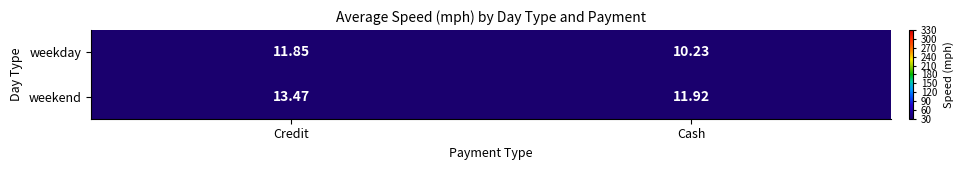

What is the difference between the highest and lowest values at Credit?

1.6